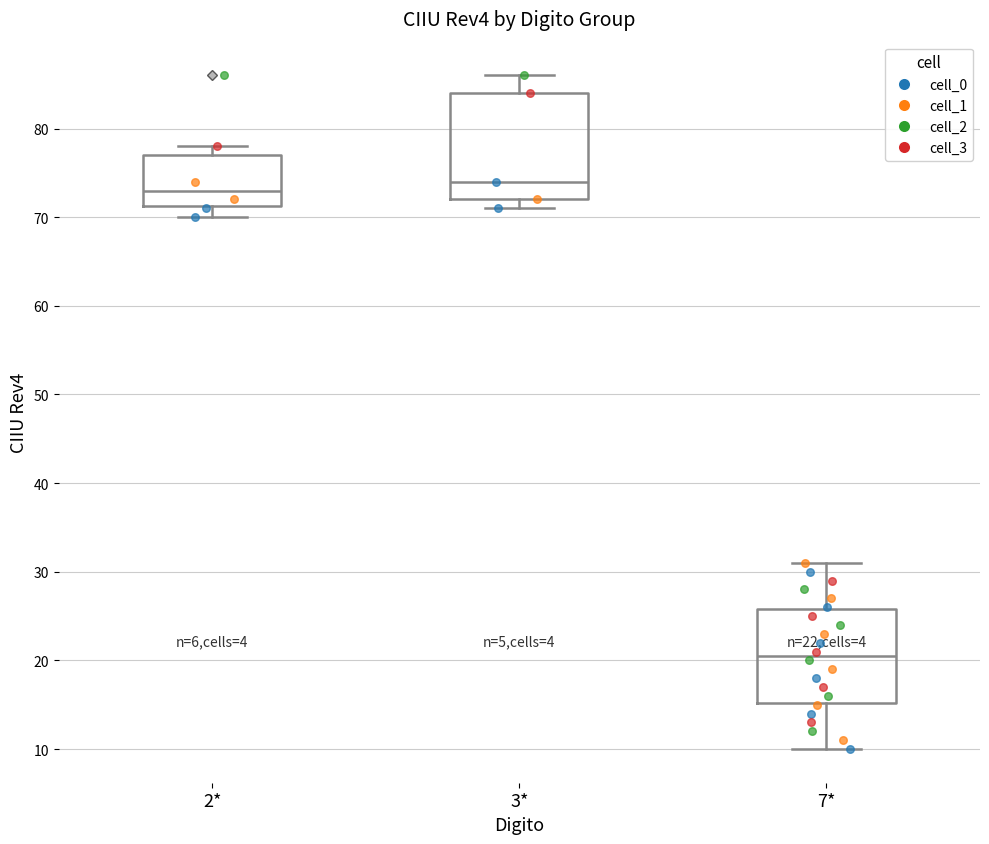

Comparing the boxes themselves (not the whiskers), which one is the tallest?

3*